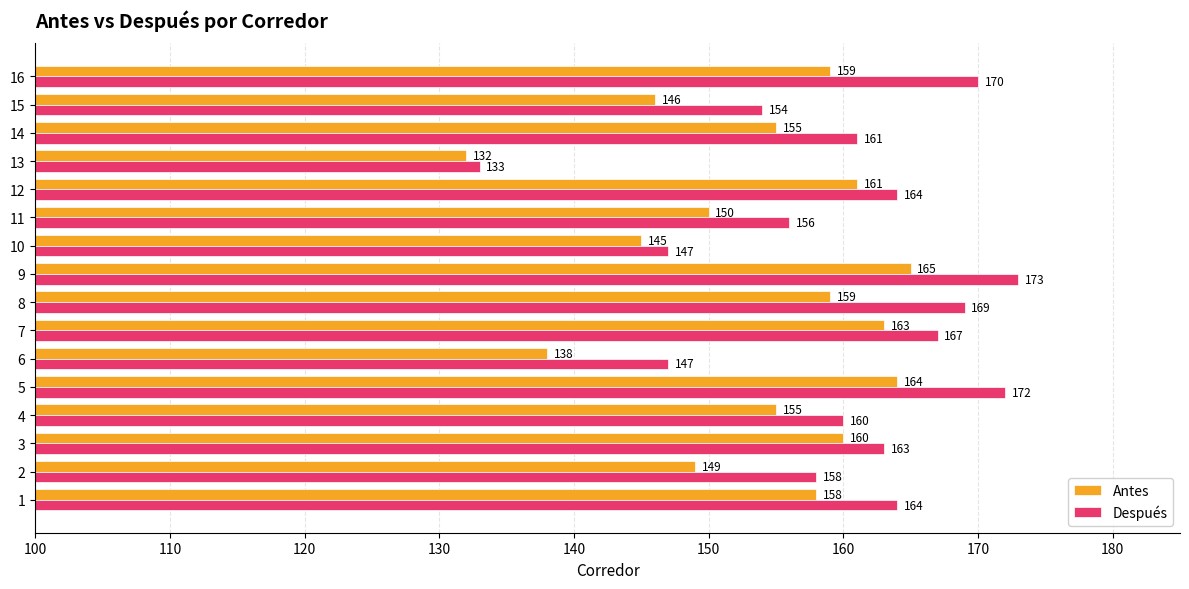

True or false: Antes has a value of 138 at 6.

True